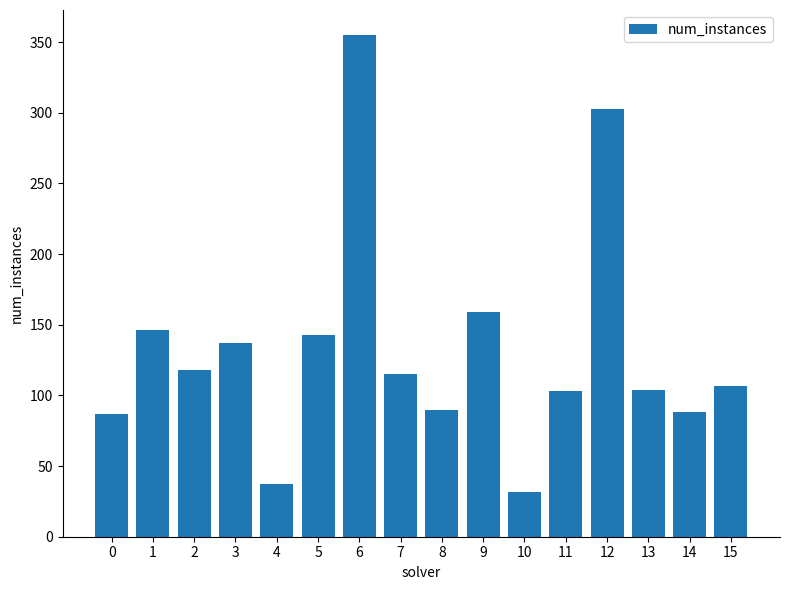

What is the sum of all values?

2124